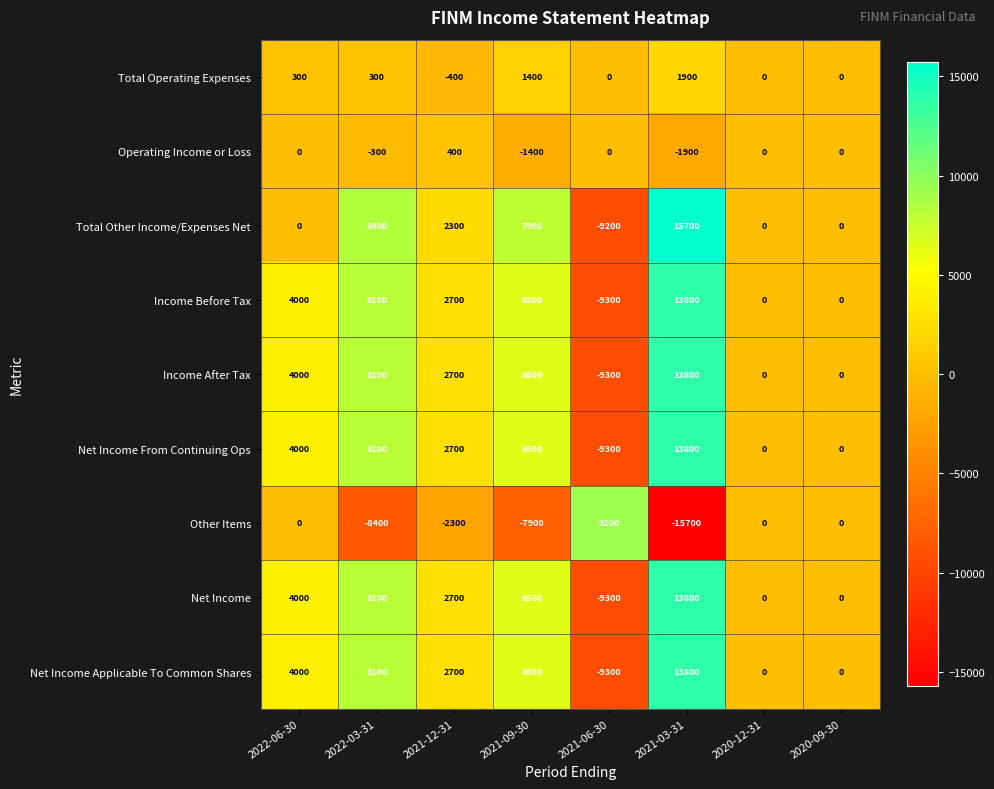

The value of Net Income From Continuing Ops at 2022-03-31 is 8100. True or false?

True